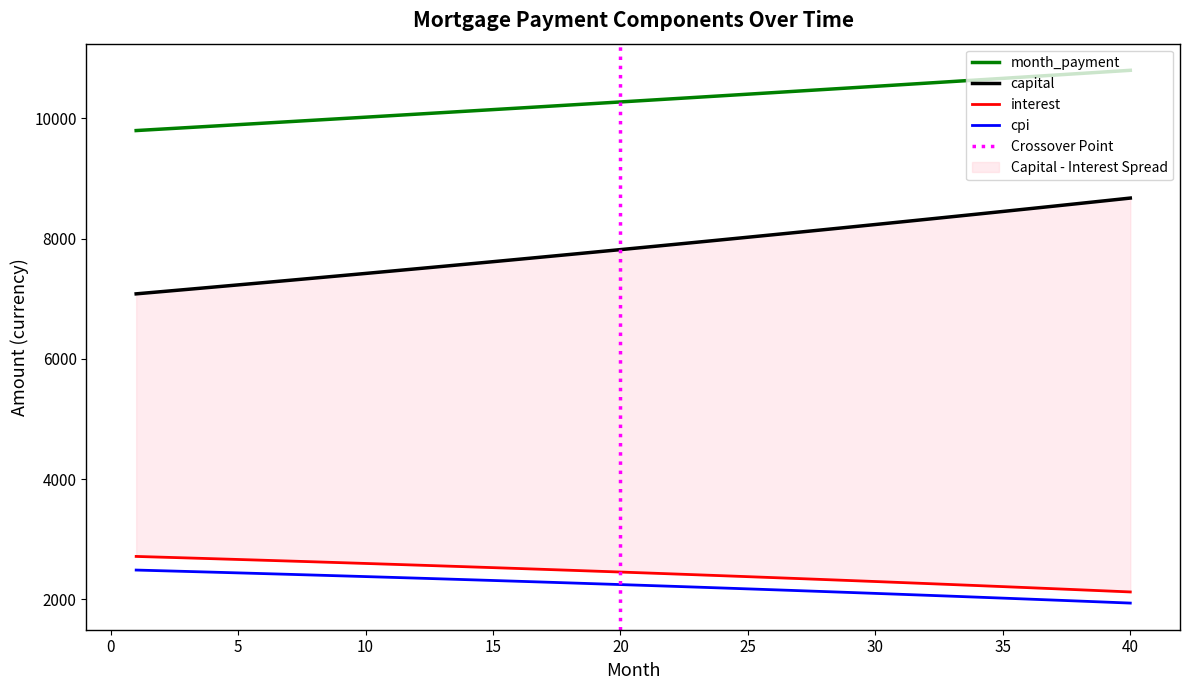

True or false: capital and interest cross at least once.

False